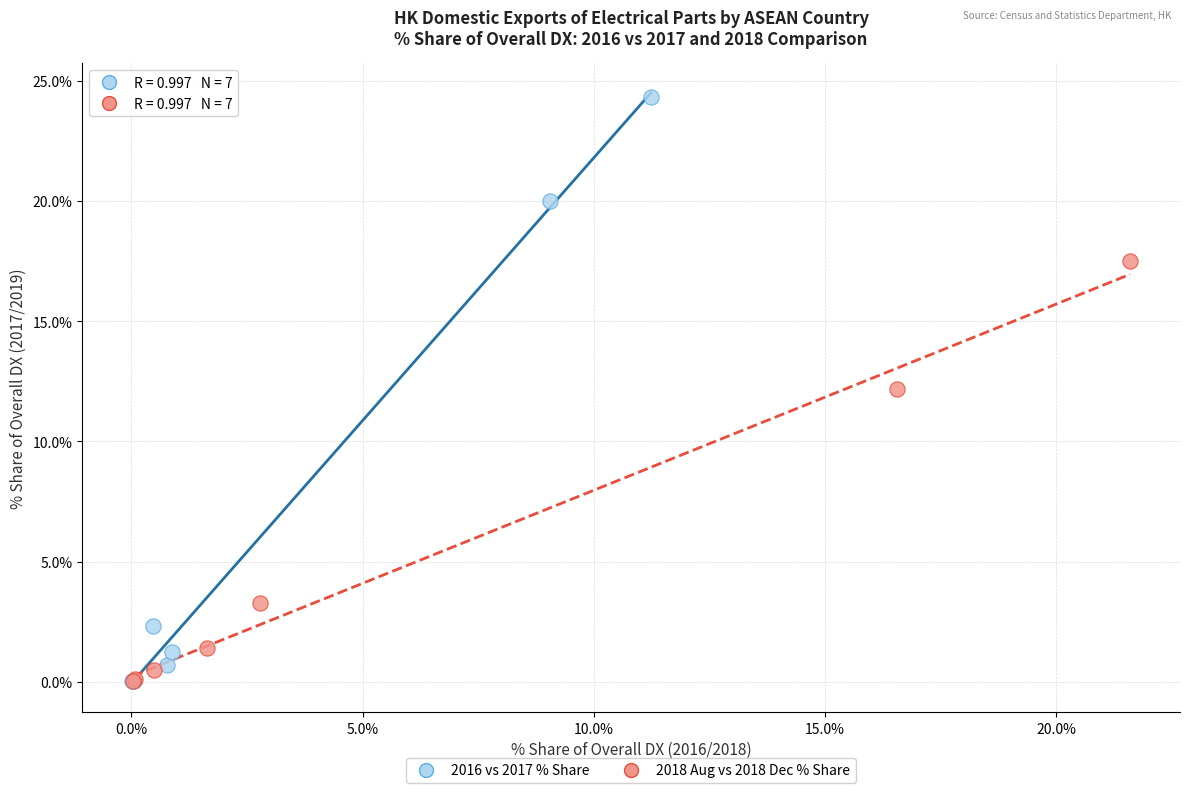

What are all the series names shown in the legend?

2016 vs 2017 % Share, 2018 Aug vs 2018 Dec % Share